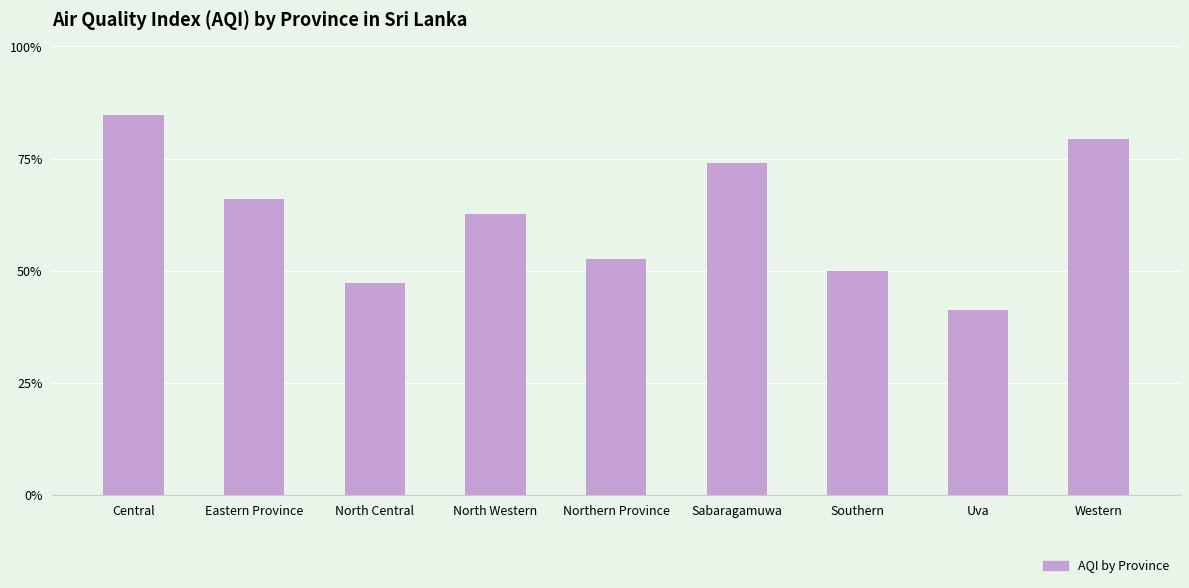

Are the bars grouped side by side (vs. stacked)?

No